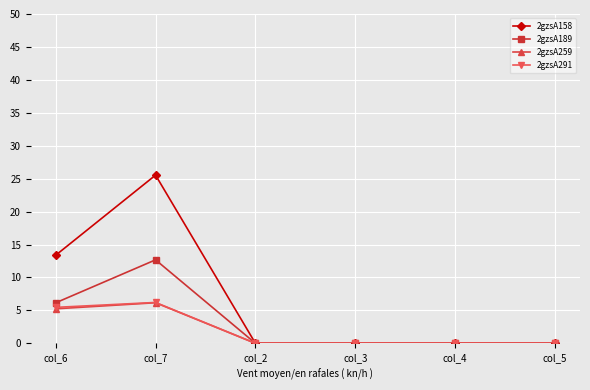

True or false: 2gzsA158 has a value of 10.9 at col_3.

False